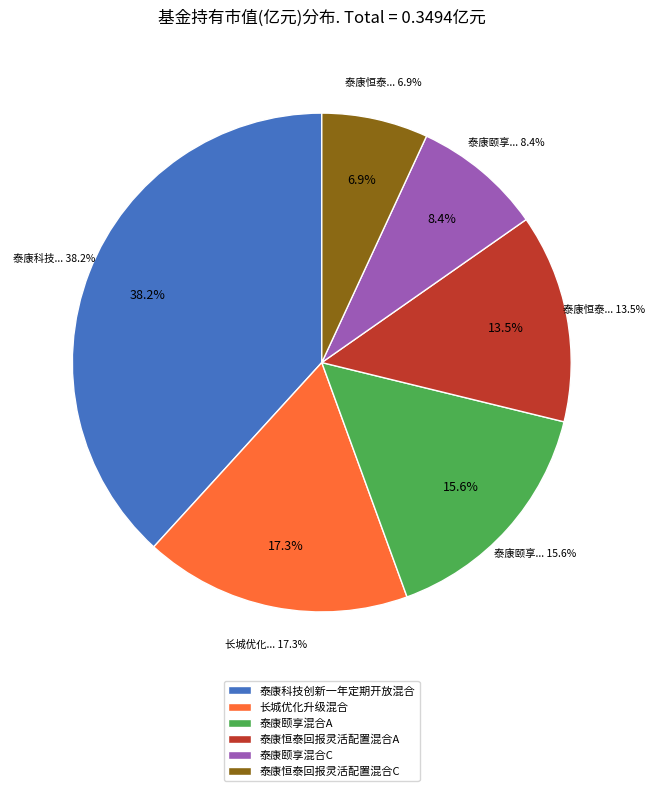

What is the change in value from 泰康科技创新一年定期开放混合 to 泰康颐享混合C?

-0.1